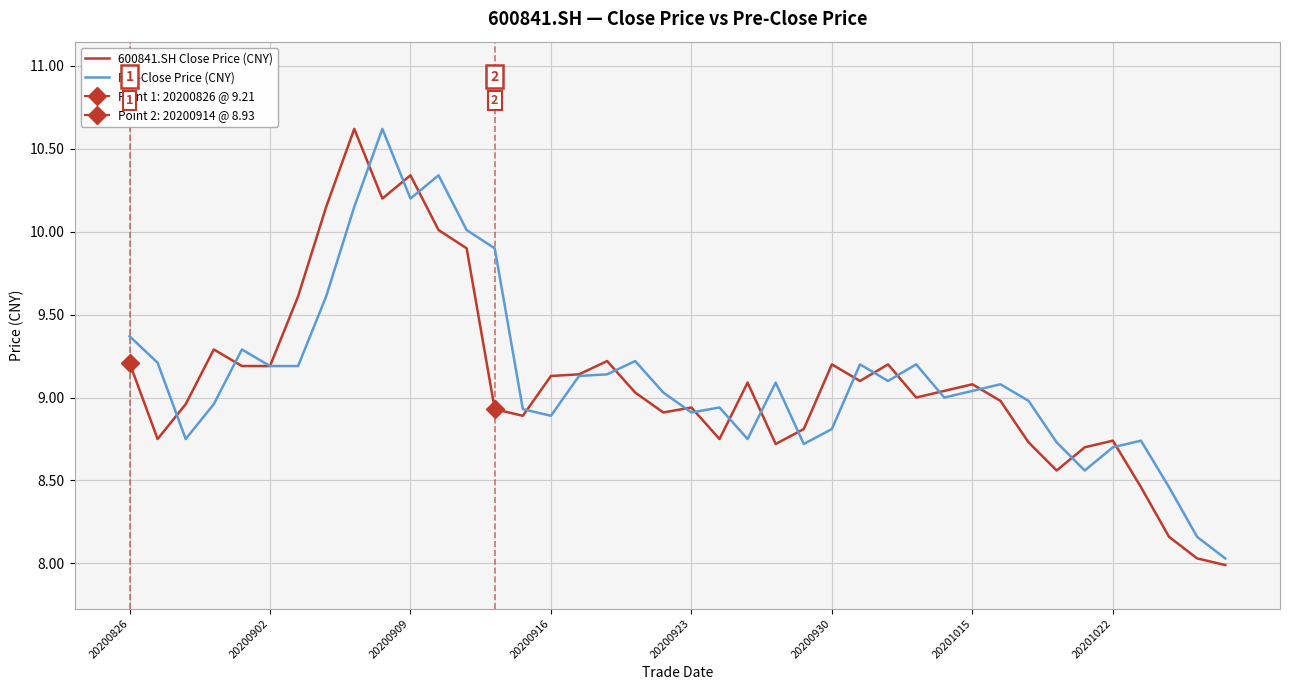

Count the number of data series in this chart.

2